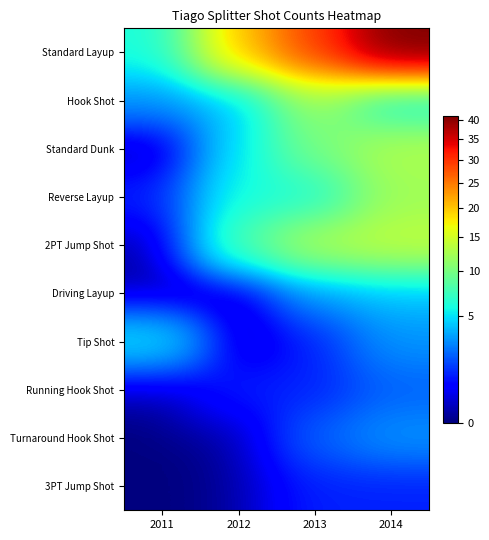

Which series has the largest total across all categories?

Standard Layup